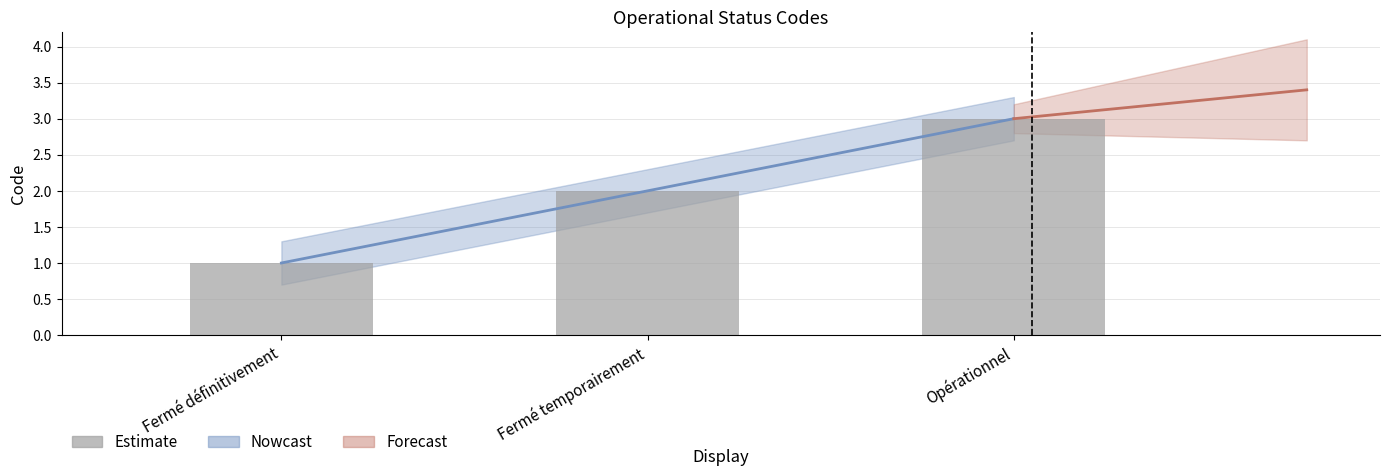

Count the values in the range 1 to 3.

3